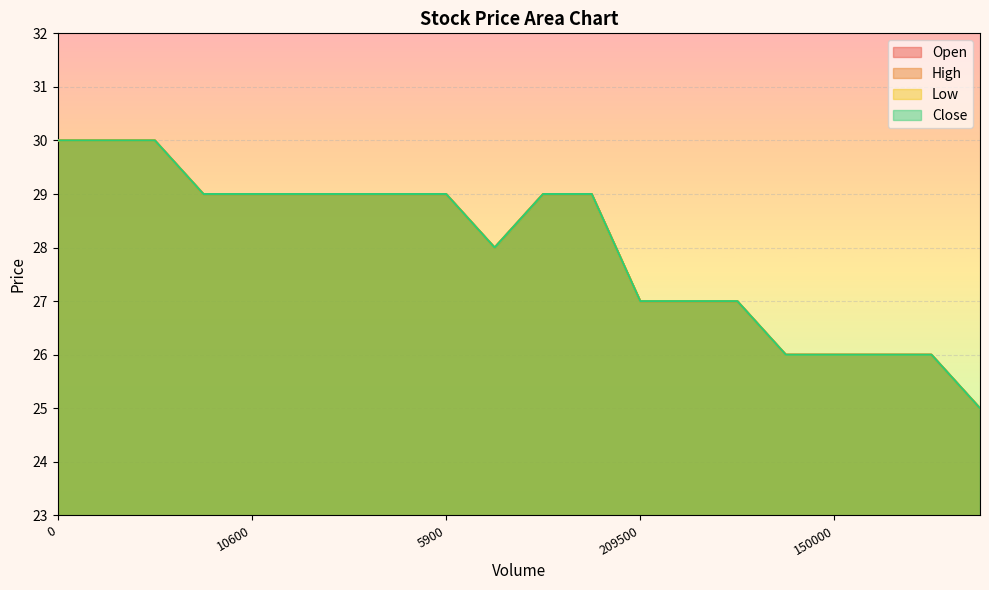

In High, how many points are lower than both neighbors (excluding endpoints)?

1